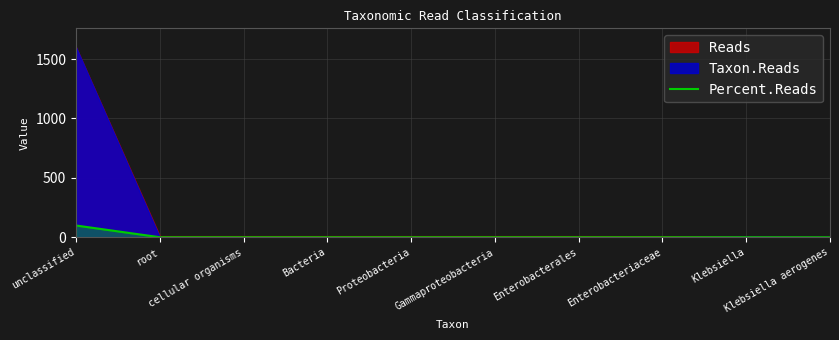

What position from the right is unclassified?

10